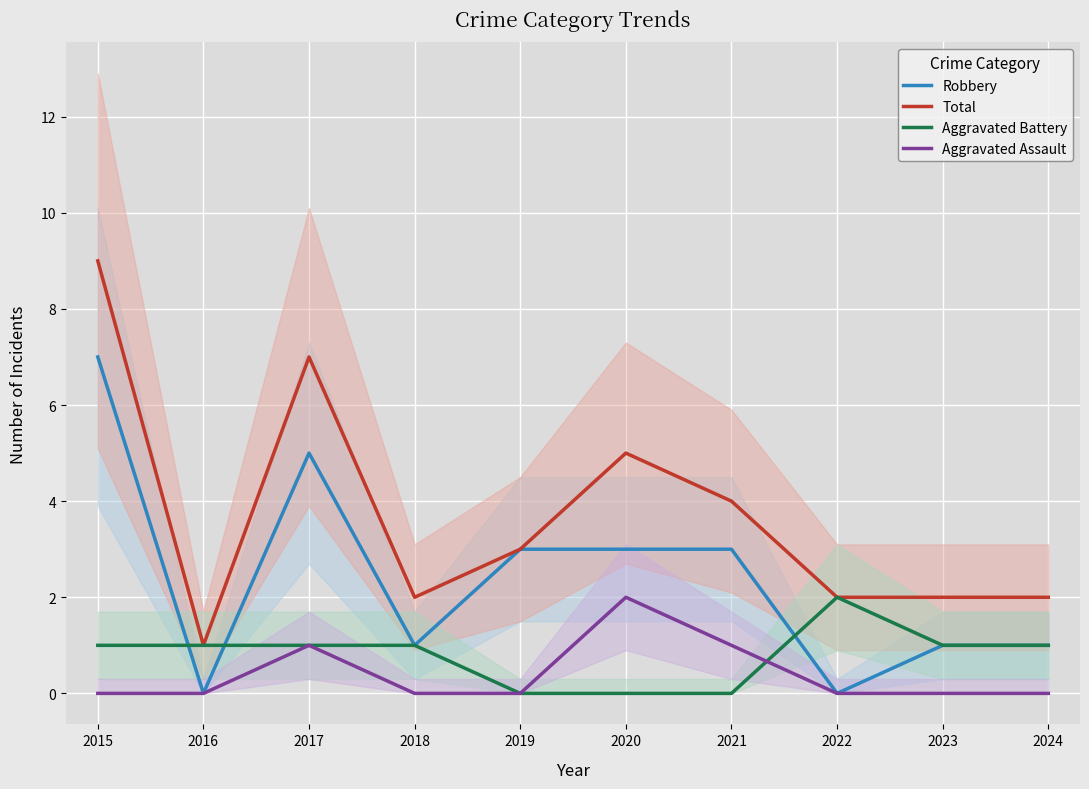

Where is Aggravated Assault nearest to the value 1?

2017